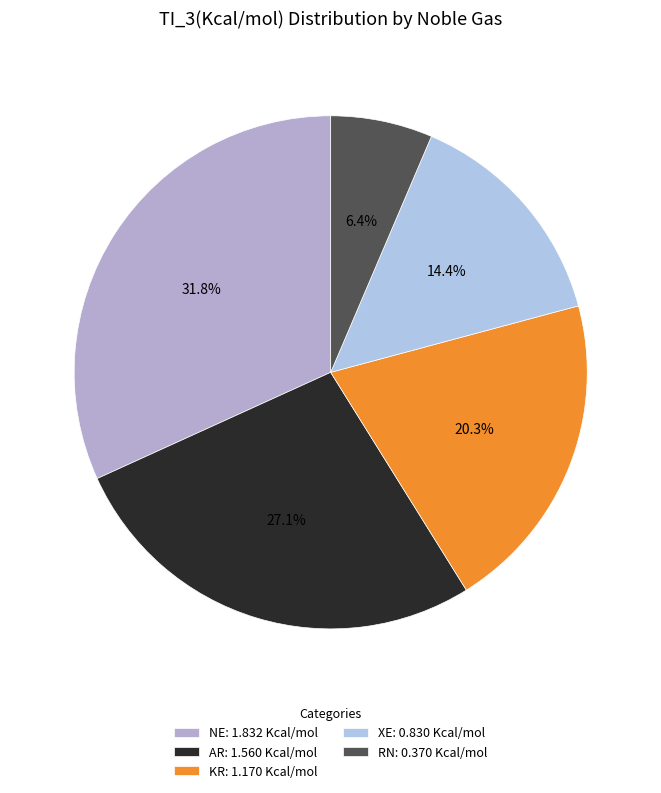

Which category has the biggest portion of the pie?

NE